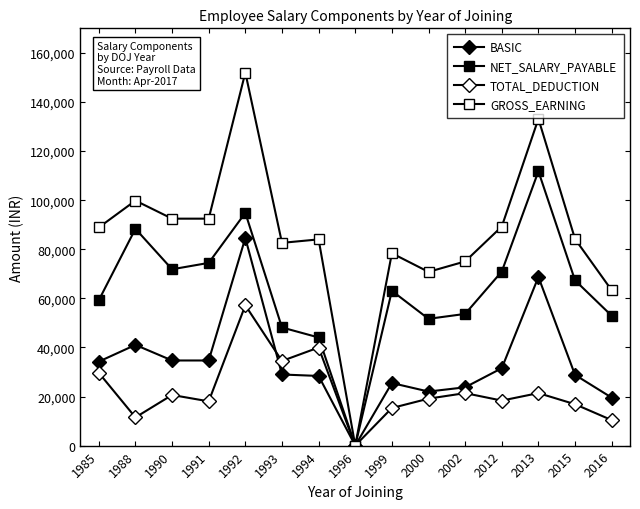

Is it true that NET_SALARY_PAYABLE equals 51648 at 2000?

True